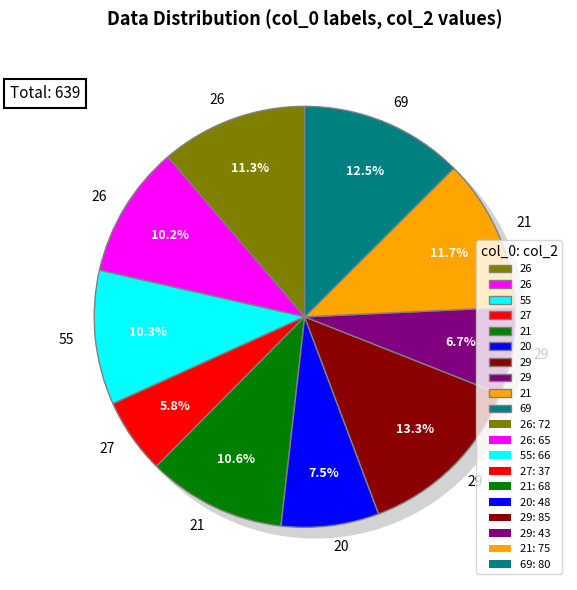

Is there a majority slice in this chart?

No